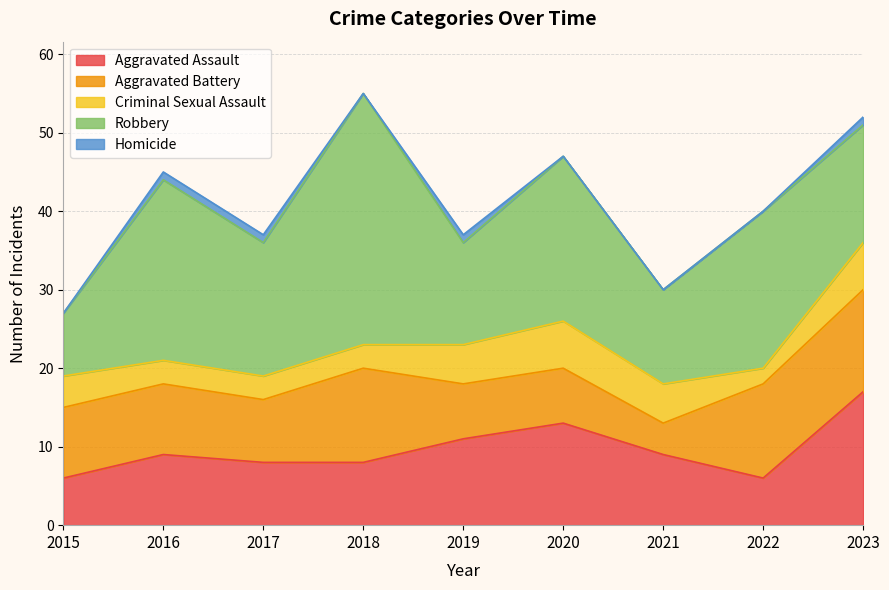

Is it true that Robbery equals 21 at 2020?

True